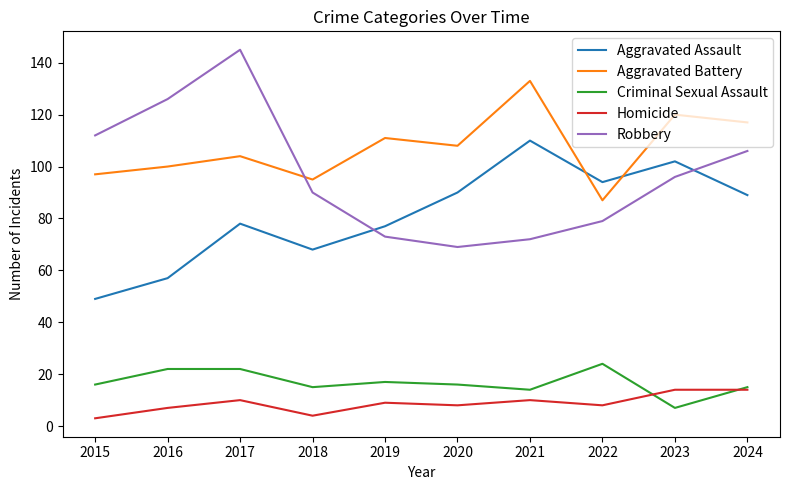

How many values in the Aggravated Assault series are below 89?

5